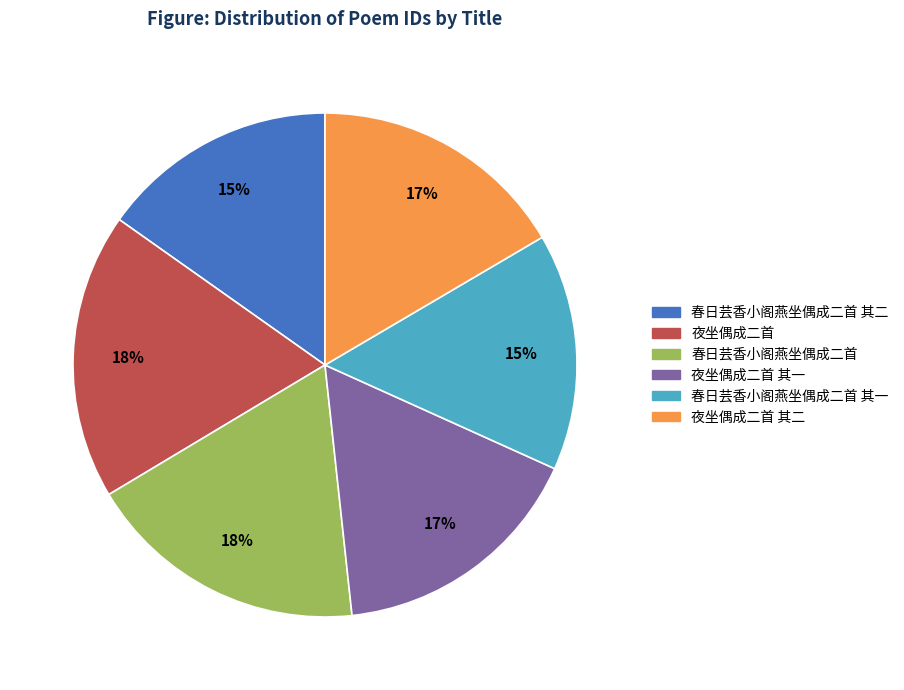

Is there a majority slice in this chart?

No